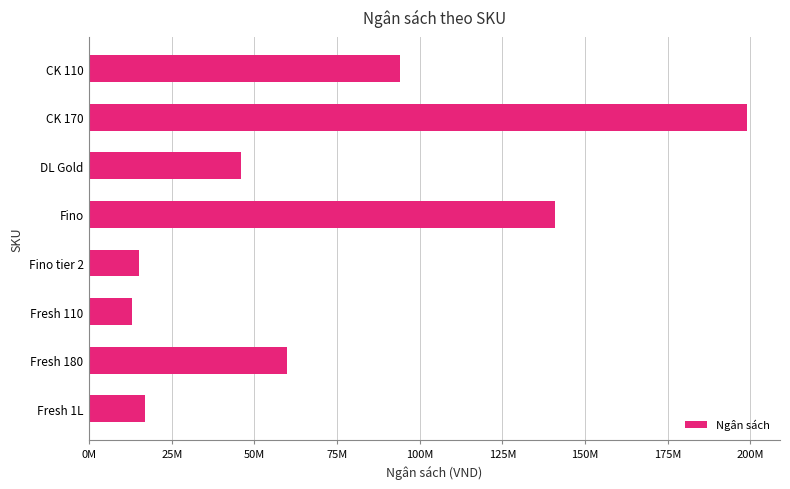

Are the bars grouped side by side (vs. stacked)?

No